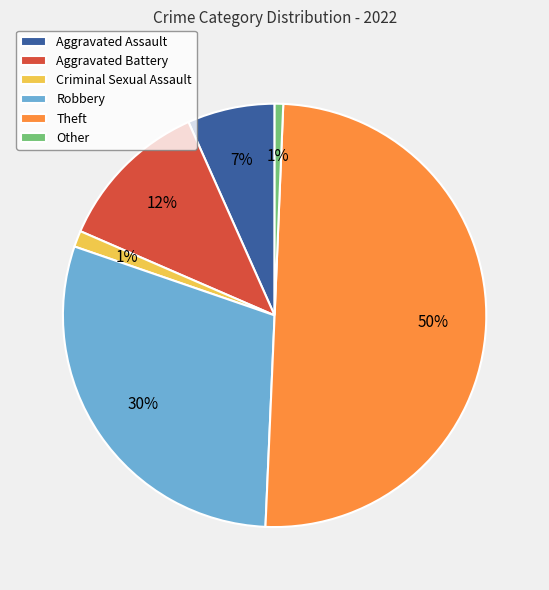

Does Other account for over 50% of the chart?

No